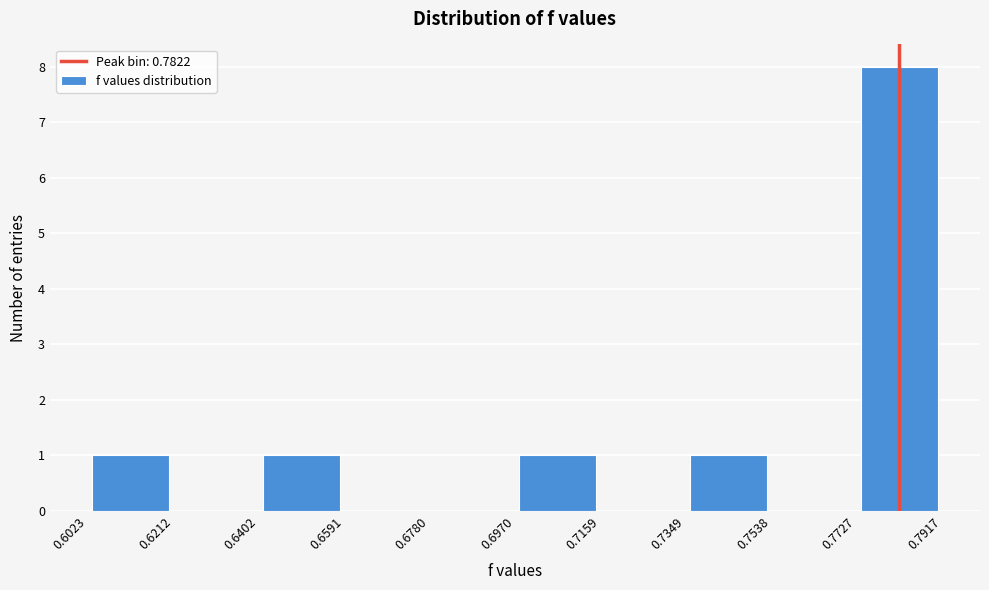

What is the height of the bar covering 0.7727 to 0.7917 on the x-axis? The values are not printed on the chart, so give them approximately, as read against the axis.

8